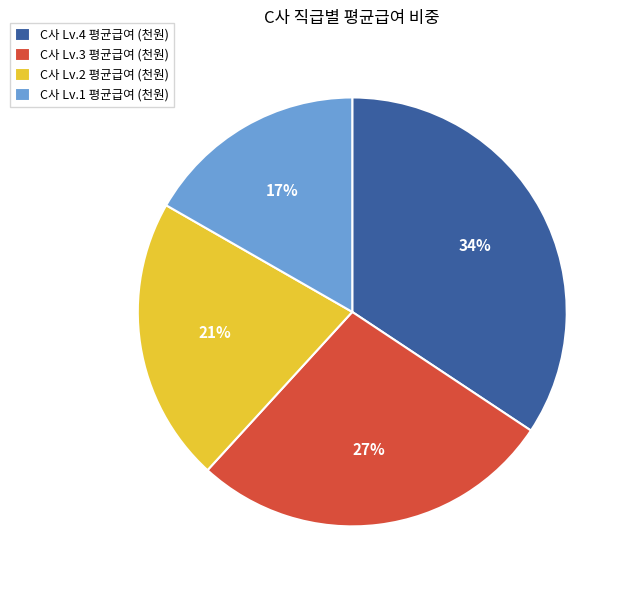

True or false: C사 Lv.2 평균급여 (천원) accounts for 36% of the total.

False